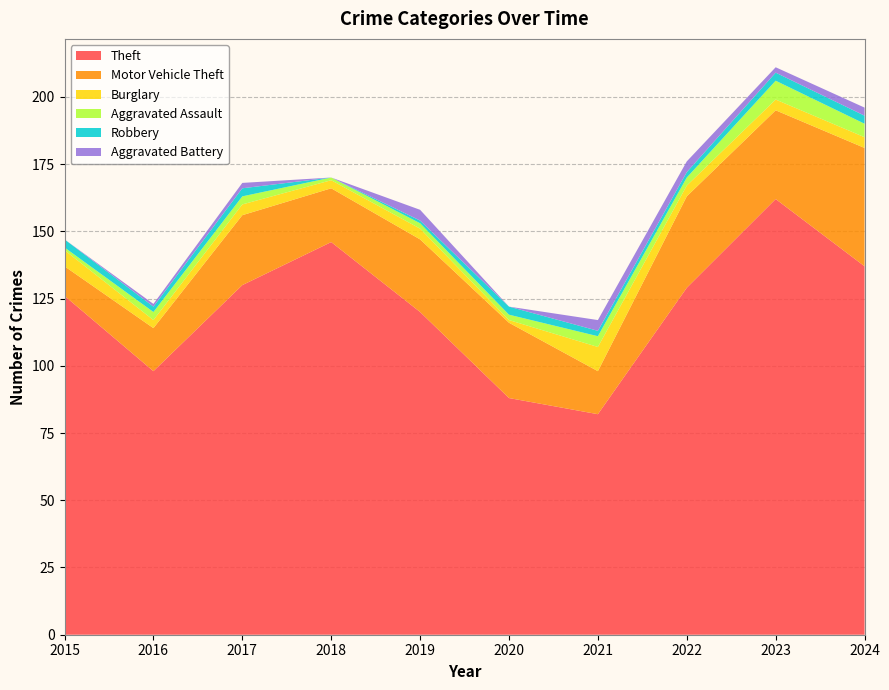

Reading right to left, list all the values displayed in this chart.

Theft: 2024=137	2023=162	2022=129	2021=82	2020=88	2019=120	2018=146	2017=130	2016=98	2015=126
Motor Vehicle Theft: 2024=44	2023=33	2022=34	2021=16	2020=28	2019=27	2018=20	2017=26	2016=16	2015=11
Burglary: 2024=4	2023=4	2022=4	2021=9	2020=1	2019=4	2018=3	2017=4	2016=3	2015=6
Aggravated Assault: 2024=5	2023=7	2022=3	2021=4	2020=2	2019=2	2018=1	2017=3	2016=3	2015=1
Robbery: 2024=3	2023=3	2022=2	2021=2	2020=3	2019=1	2018=0	2017=3	2016=2	2015=3
Aggravated Battery: 2024=3	2023=2	2022=4	2021=4	2020=0	2019=4	2018=0	2017=2	2016=1	2015=0